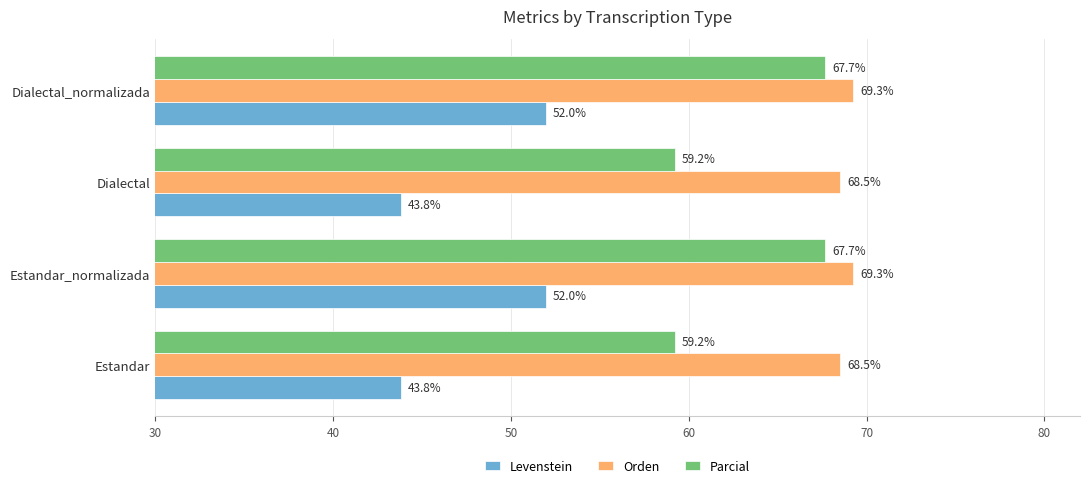

What is the minimum value for Levenstein?

43.8